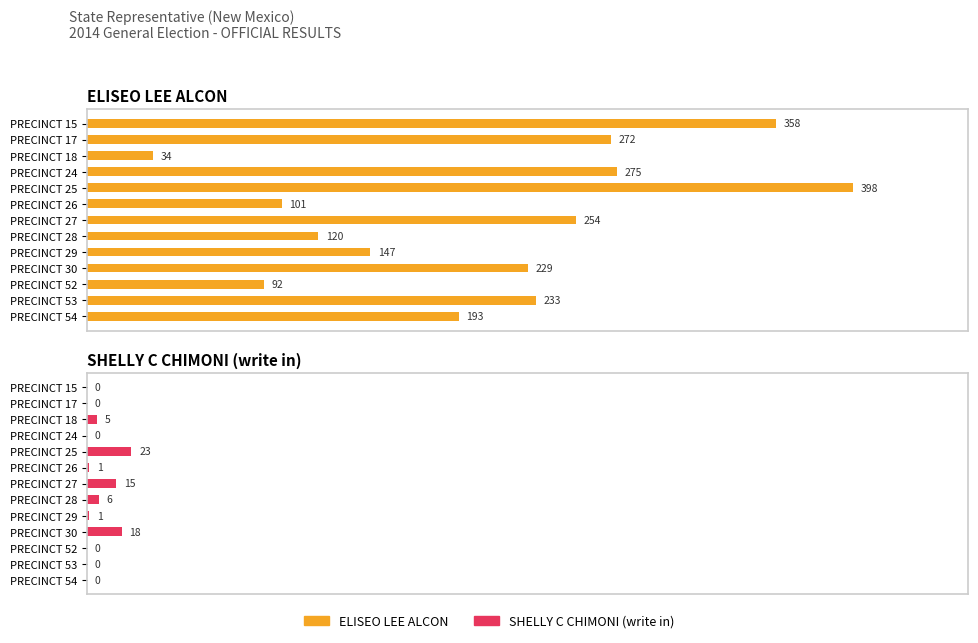

What is the highest value of the SHELLY C CHIMONI (write in) series?

23